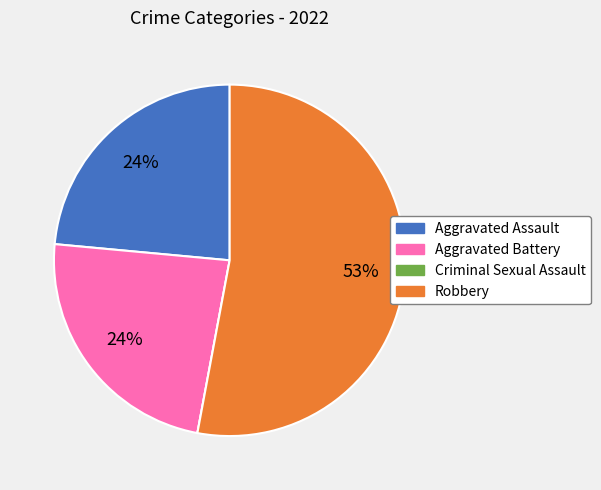

What is the ratio of the value at Aggravated Battery to the value at Aggravated Assault?

1.0